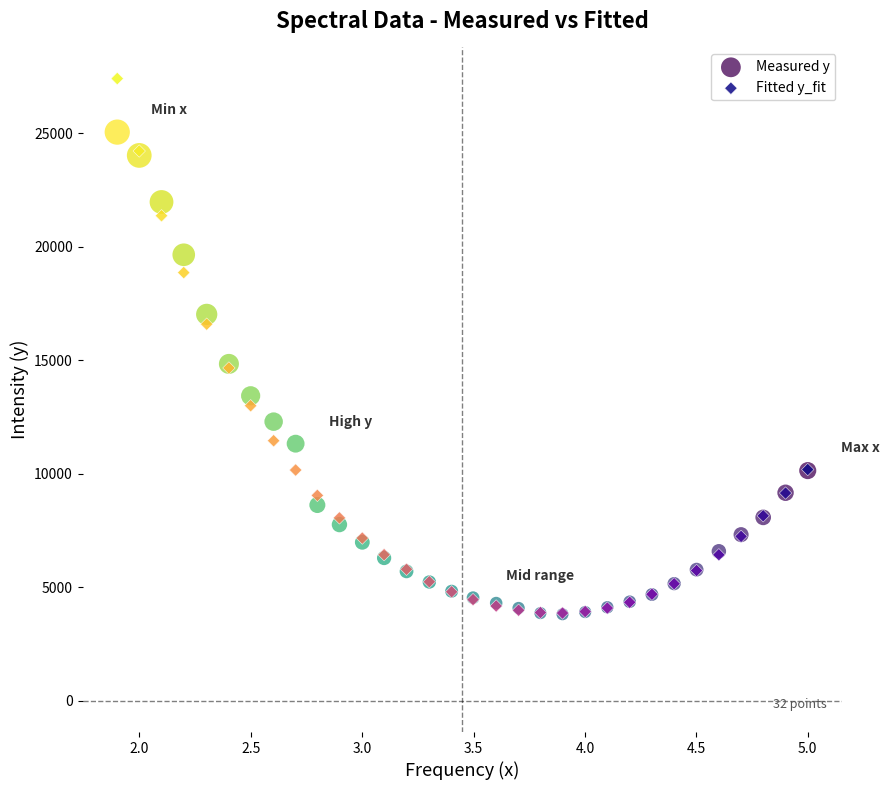

What are all the series names shown in the legend?

Measured y, Fitted y_fit